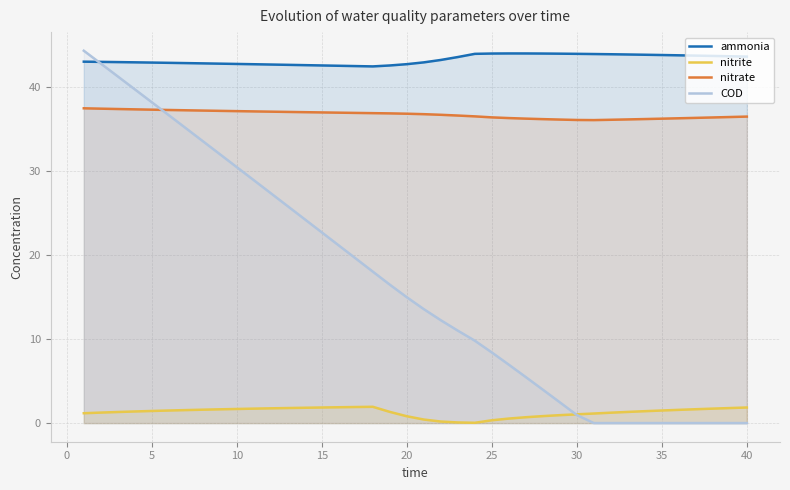

The COD series shows 22.7 at 15. True or false?

True